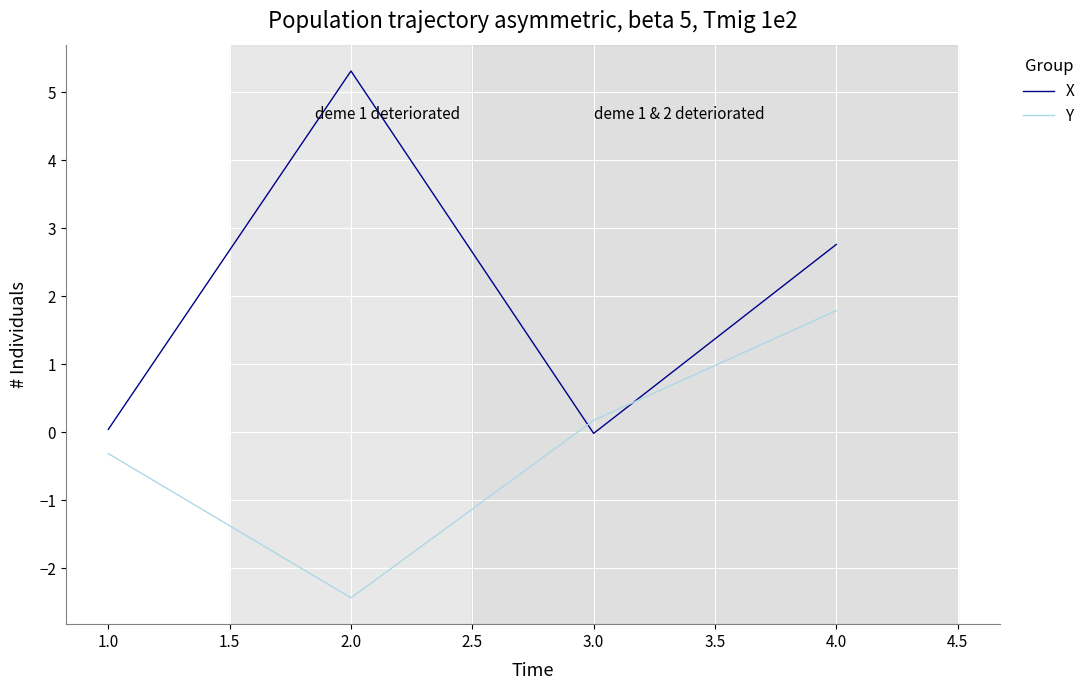

How many lines are shown in the chart?

2